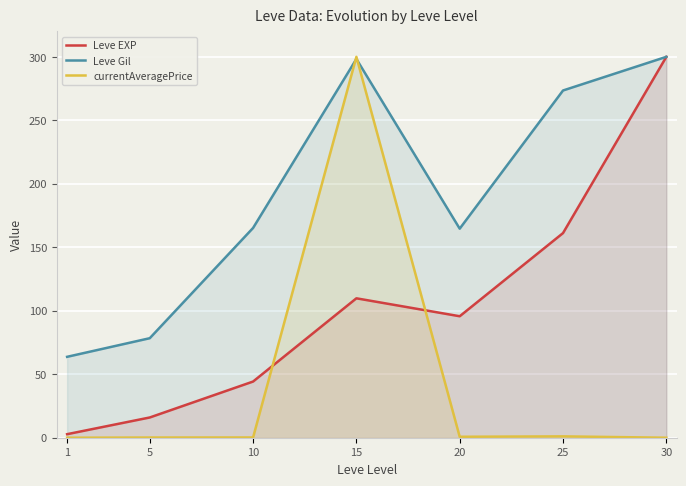

Which series has the largest total across all categories?

Leve Gil